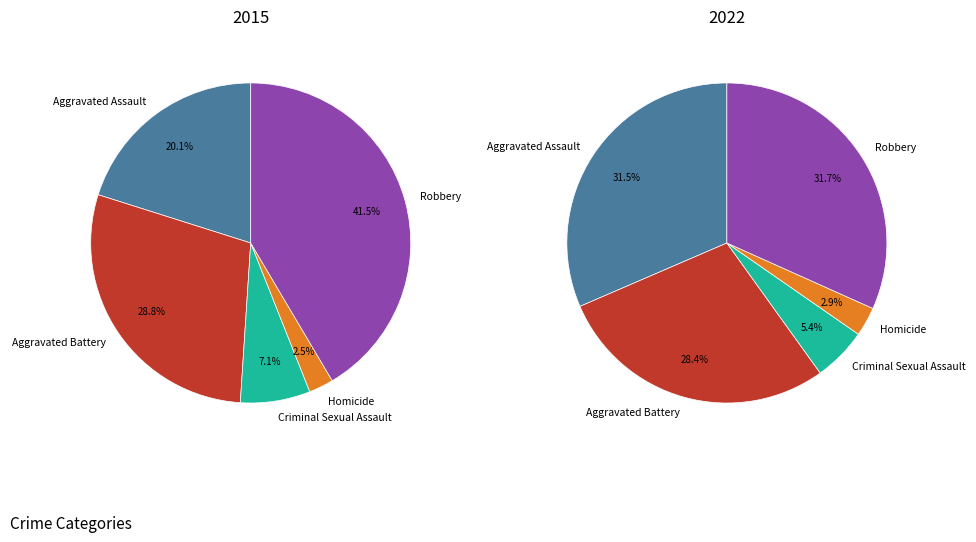

Is it true that Aggravated Battery is 21% of the pie?

False